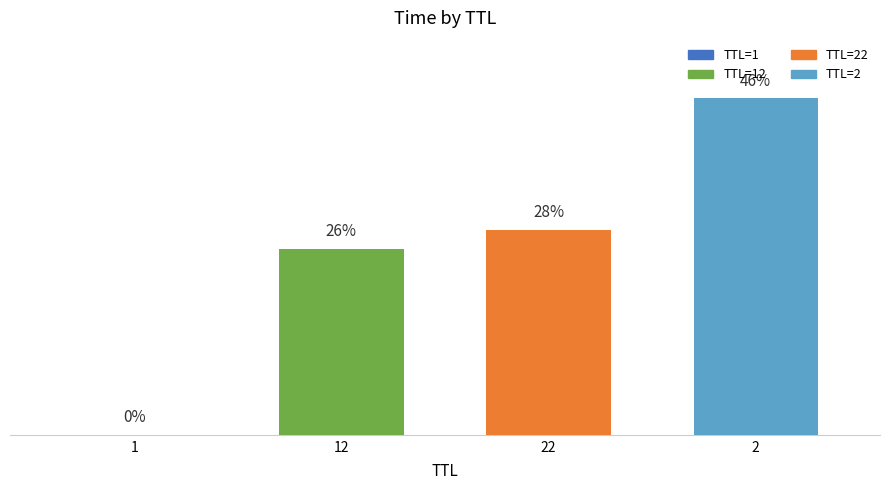

Are the bars horizontal?

No